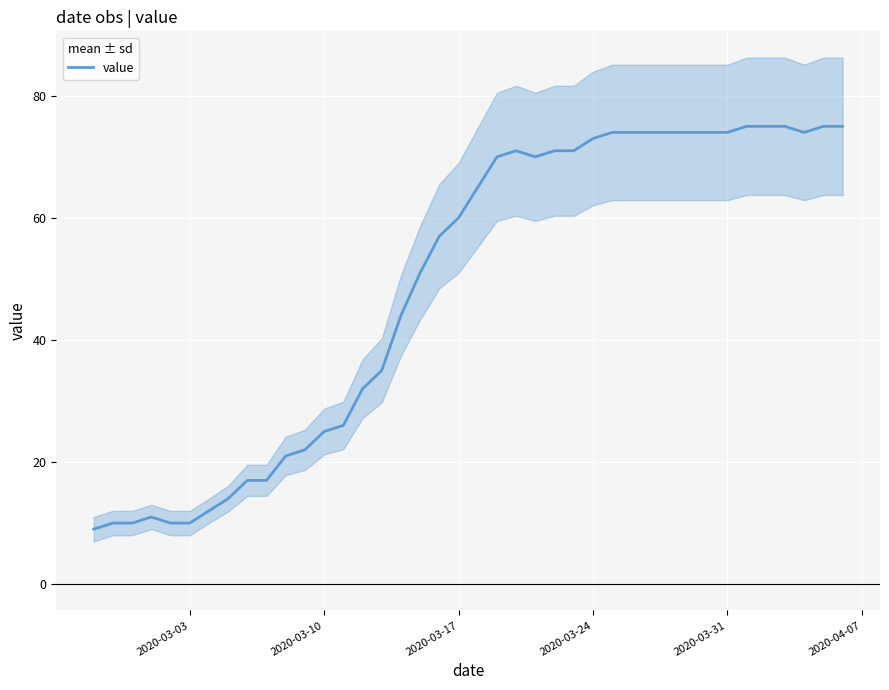

What is the difference between the maximum and second lowest values?

65